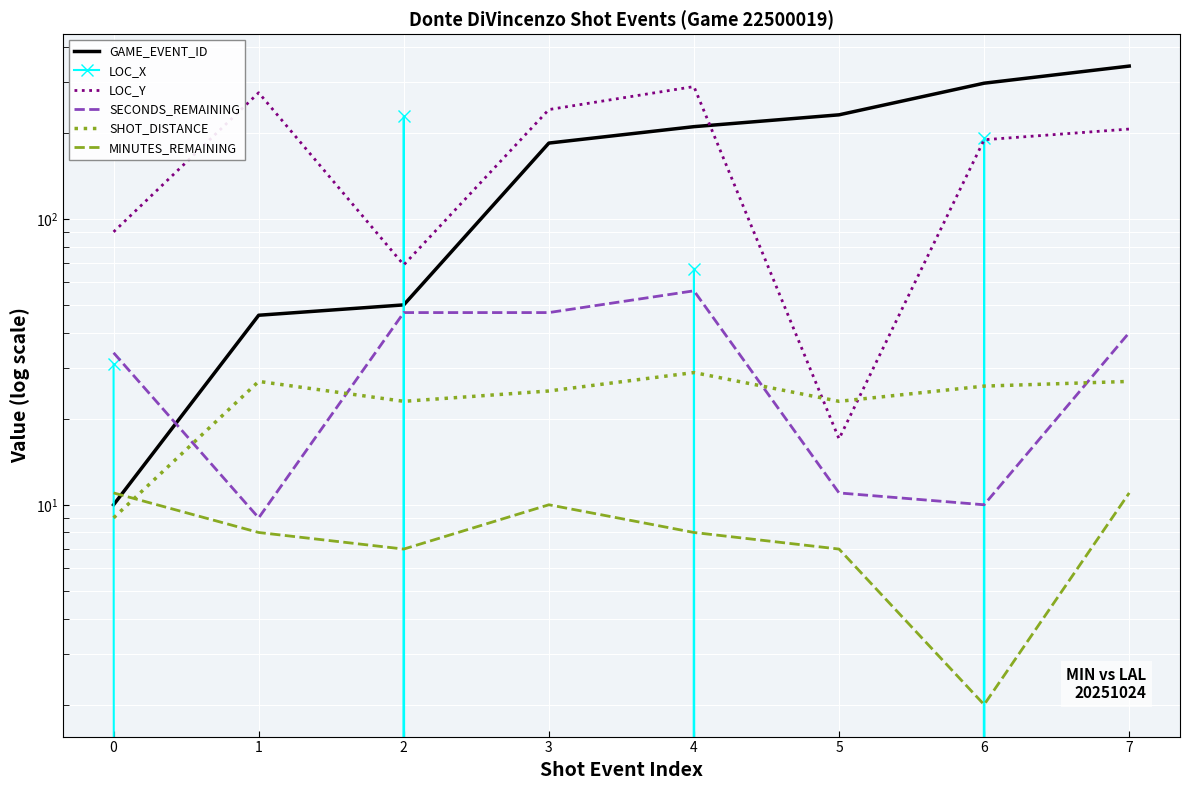

At how many categories does at least one series exceed -182?

8